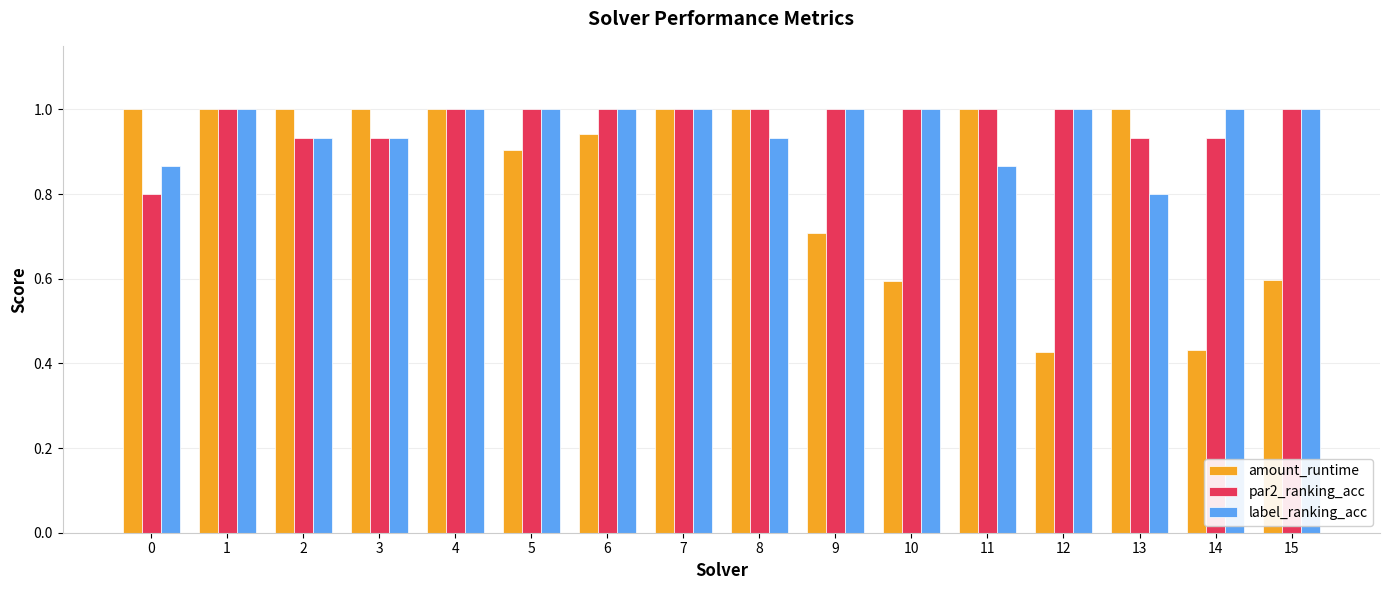

At how many categories does at least one series exceed 0?

16